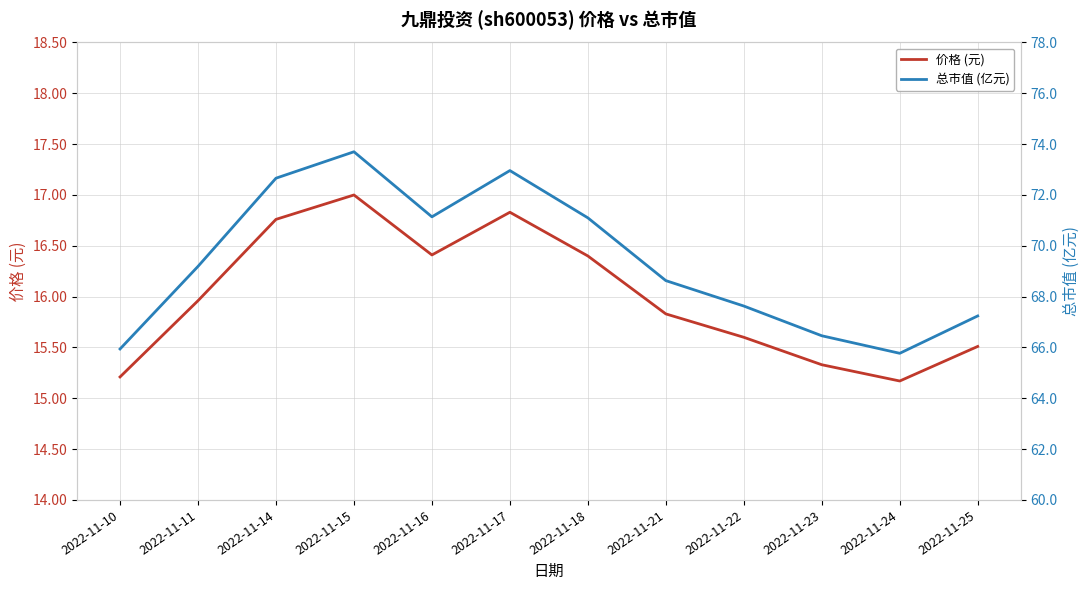

What is the value of the 价格 (元) point at the 1st from the left?

15.2